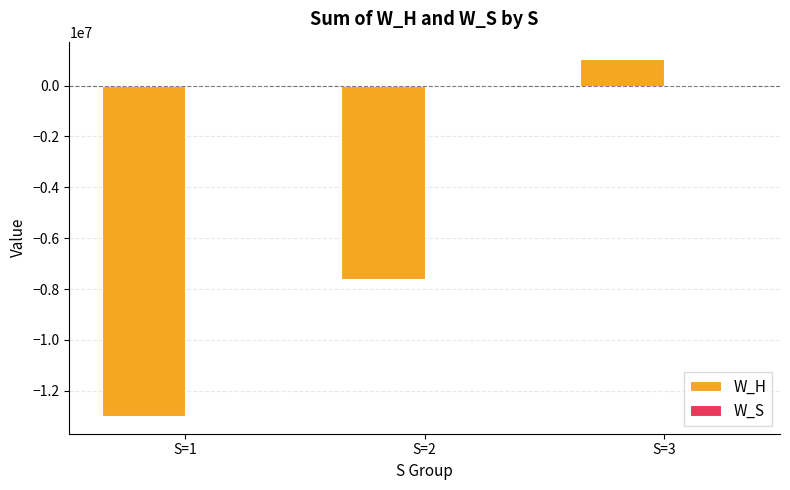

At which label does W_H first exceed -7586266?

S=3